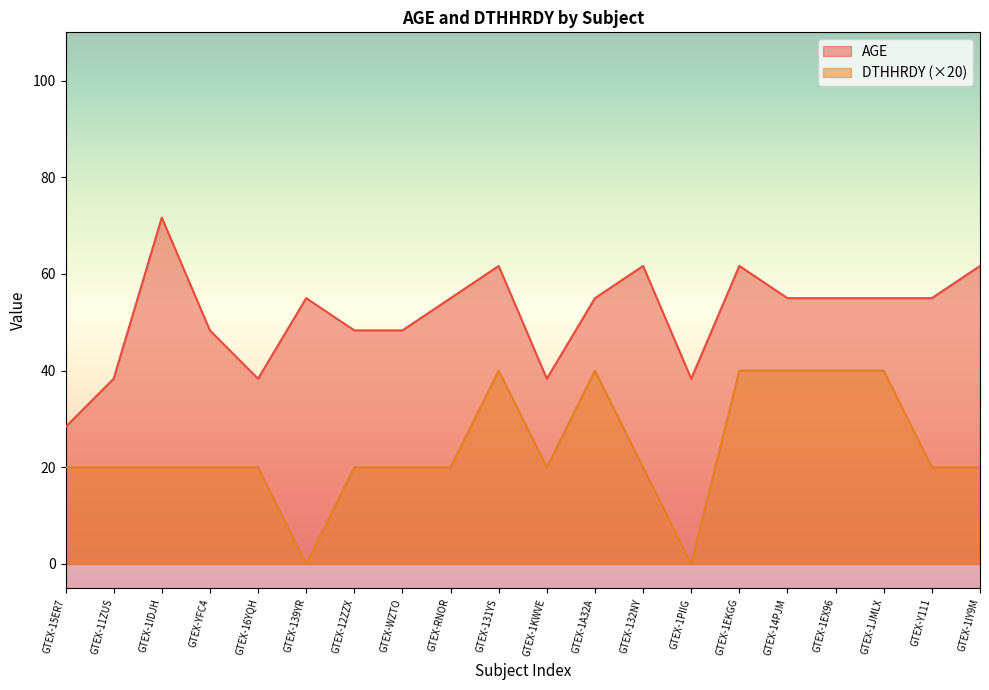

Which series has the largest range (max minus min)?

AGE